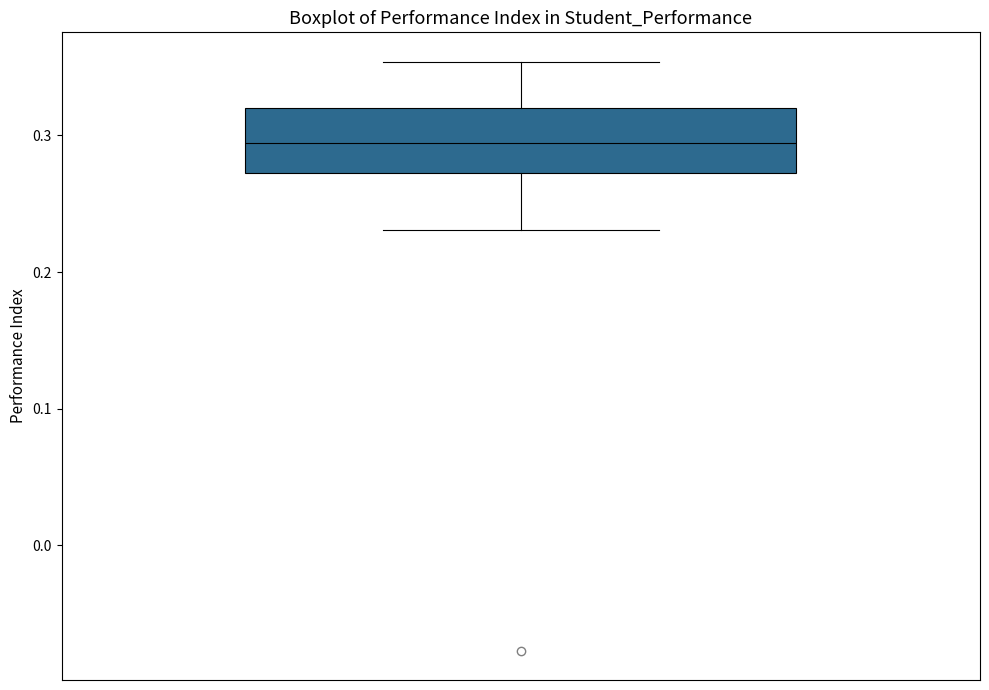

Transcribe this box plot: give where the median line is, the range the box spans, and where the two whiskers end, as read against the y-axis. The values are not printed on the chart, so give them approximately, as read against the axis.

median 0.29, box 0.27 to 0.32, whiskers 0.23 to 0.35